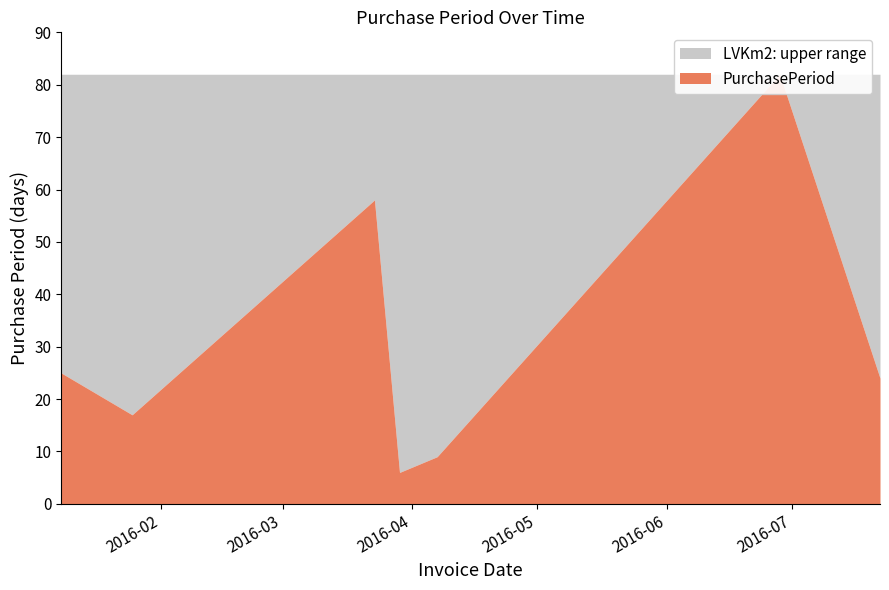

What is the sum of all values?

221